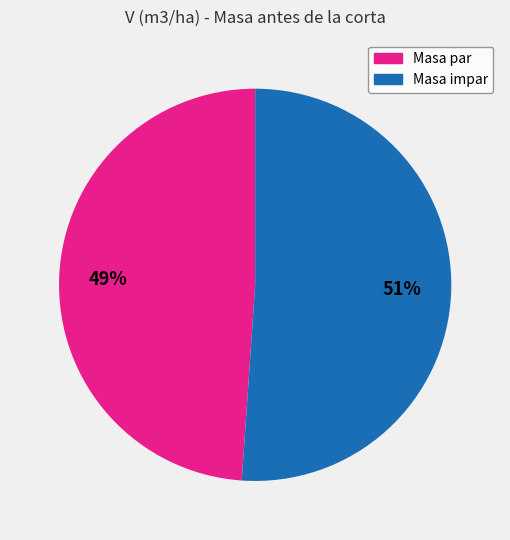

To the nearest percent, what is the average slice percentage?

50%